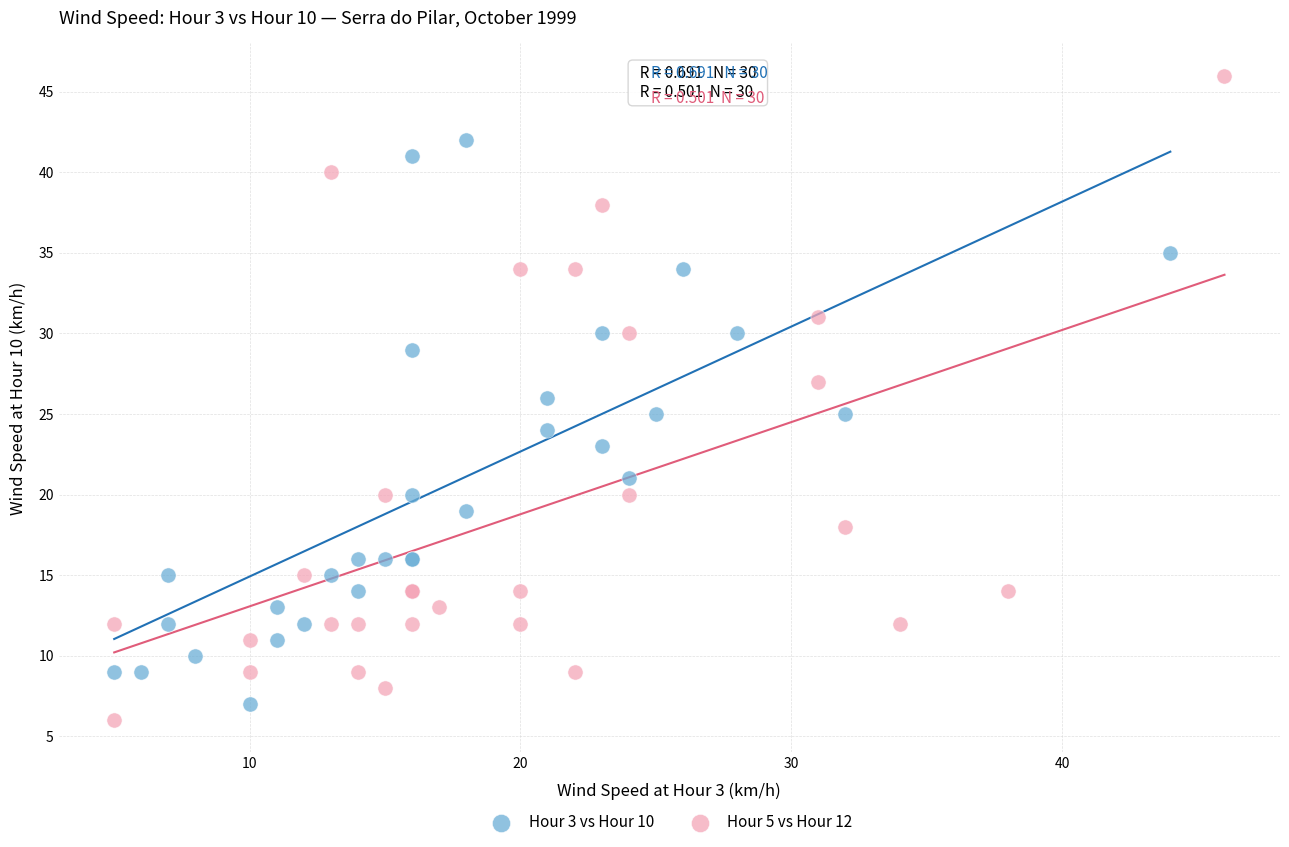

Which series contains the highest Y value?

Hour 5 vs Hour 12